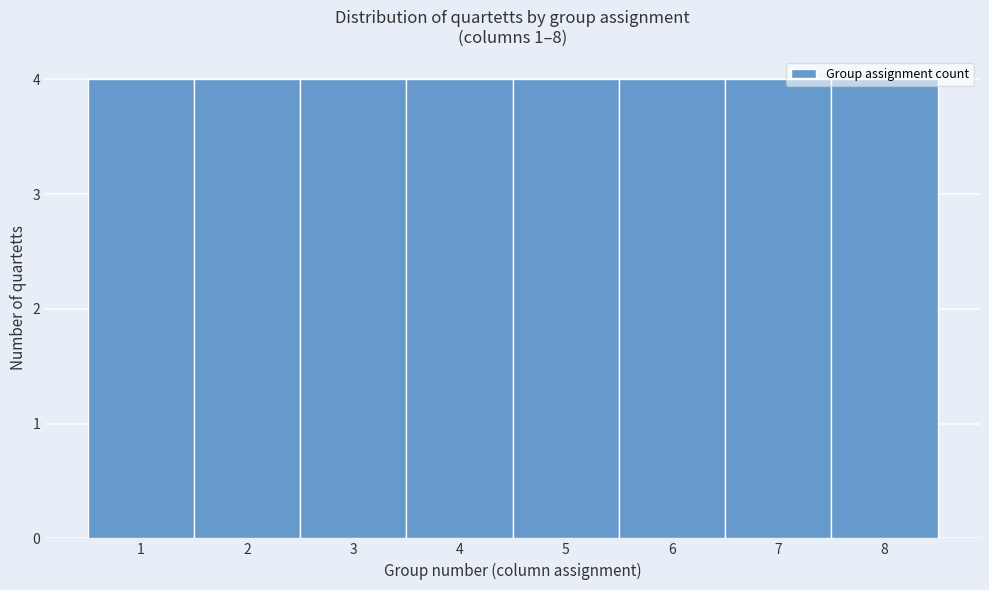

Reading left to right, transcribe this chart: for each bar, give the range it covers on the x-axis and its height. The values are not printed on the chart, so give them approximately, as read against the axis.

0.5 to 1.5: 4
1.5 to 2.5: 4
2.5 to 3.5: 4
3.5 to 4.5: 4
4.5 to 5.5: 4
5.5 to 6.5: 4
6.5 to 7.5: 4
7.5 to 8.5: 4